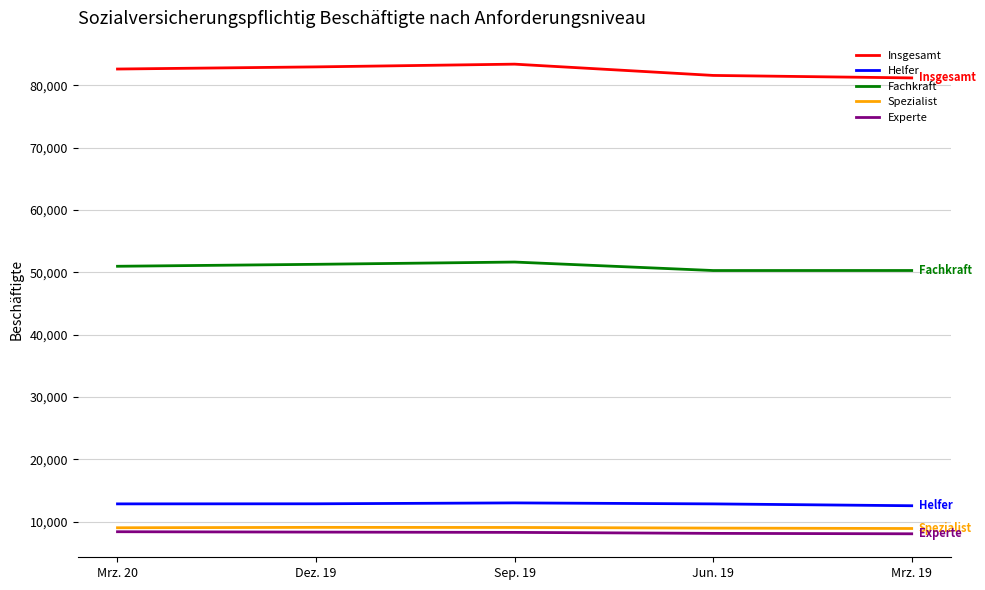

How many values in the Fachkraft series are below 50971?

2